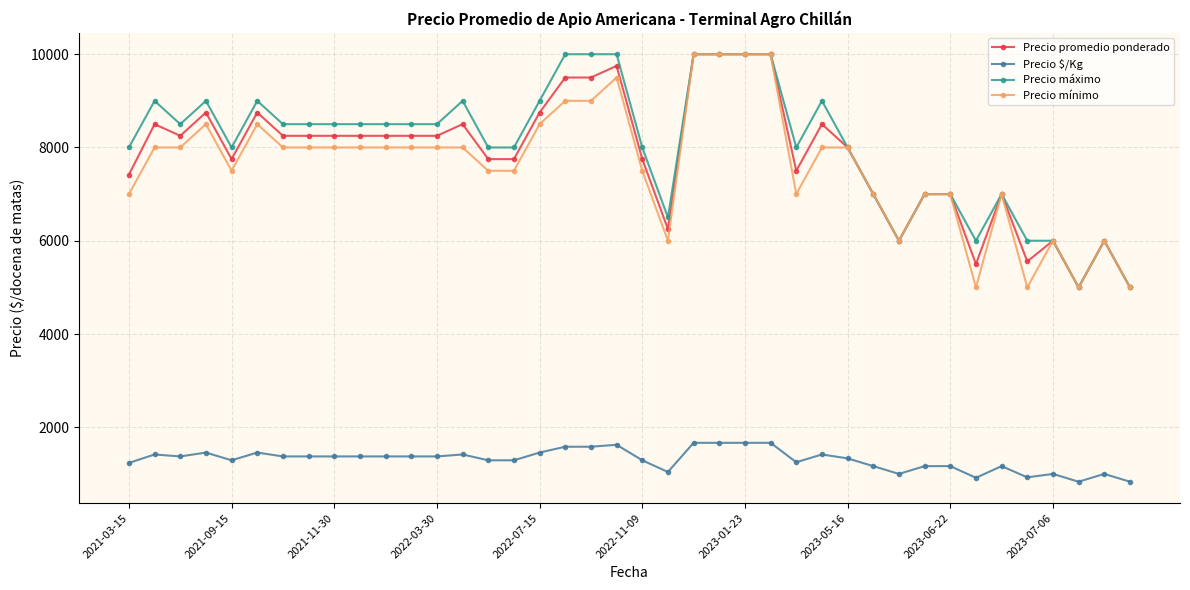

What is the highest value of the Precio mínimo series?

10000